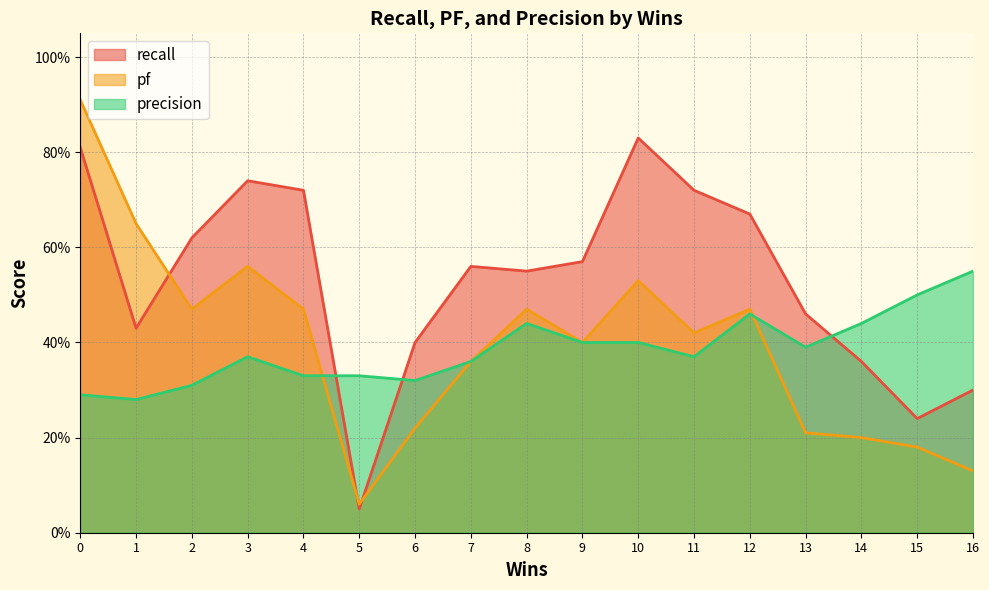

What is the spread (max minus min) of values at 11?

0.3